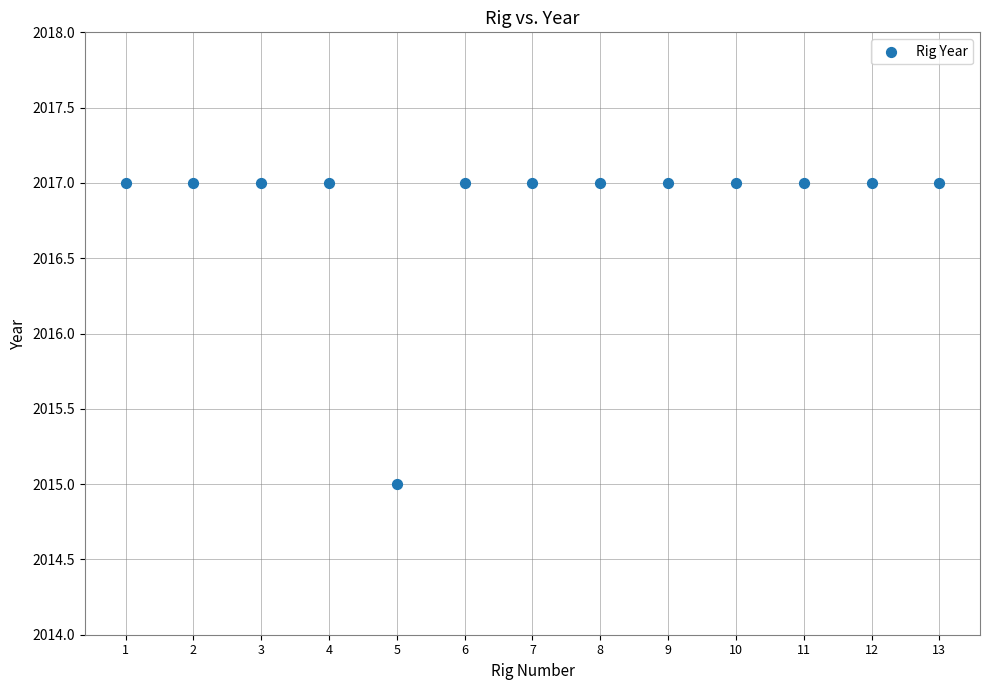

What is the range of X values (max minus min)?

12